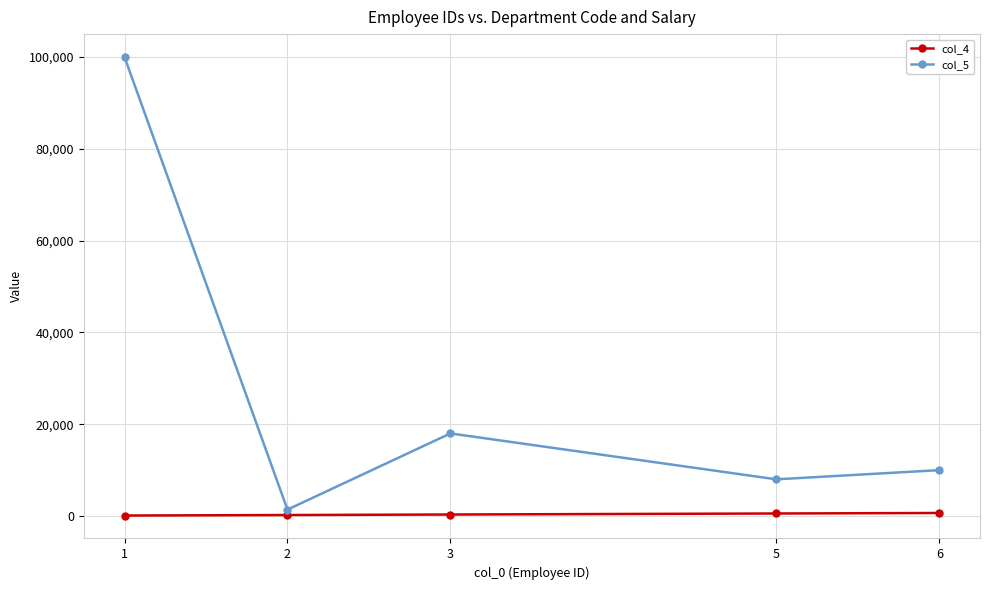

What is the greatest value displayed?

100000.0